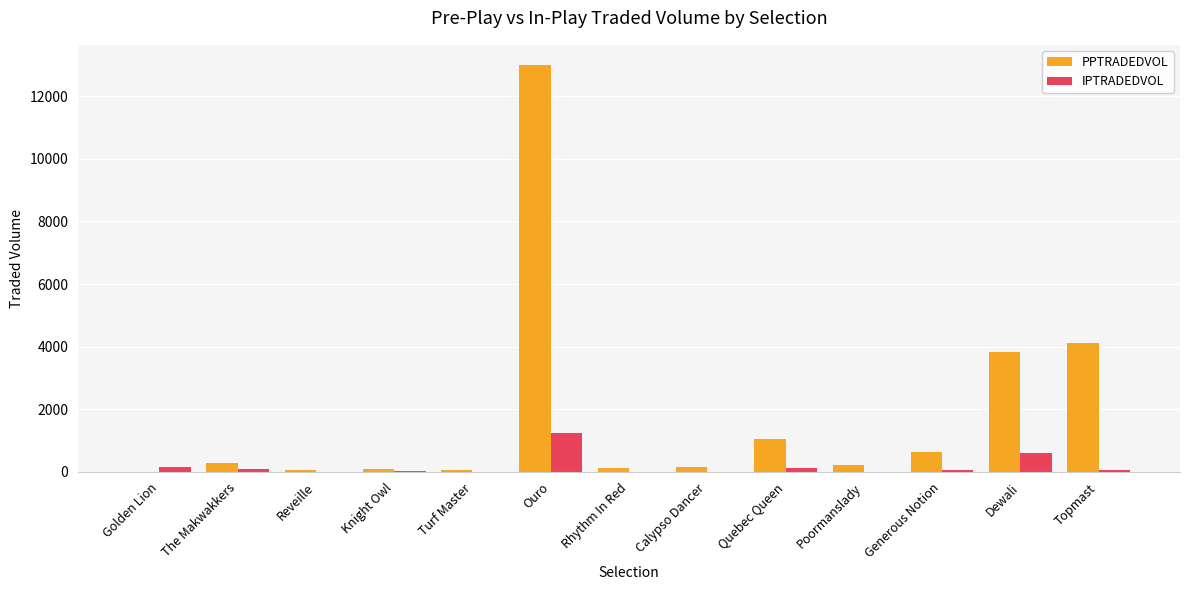

True or false: PPTRADEDVOL has a value of 21095.2 at Ouro.

False